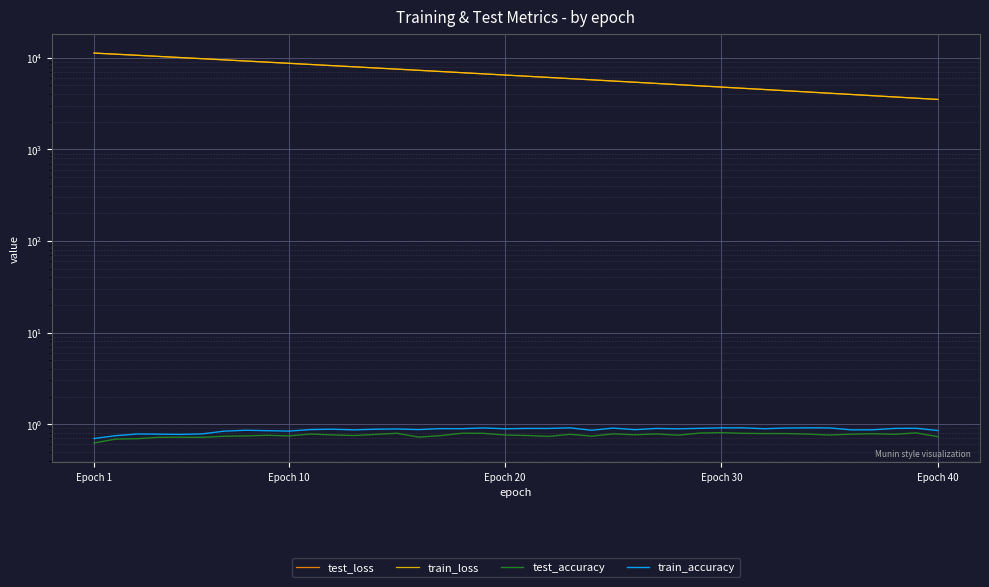

The value of train_accuracy at Epoch 30 is 1.2. True or false?

False